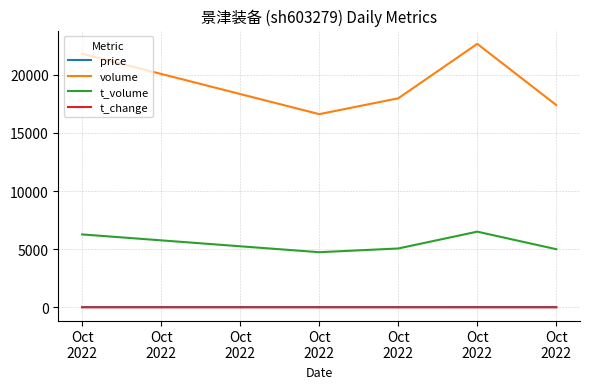

How many lines are shown in the chart?

4